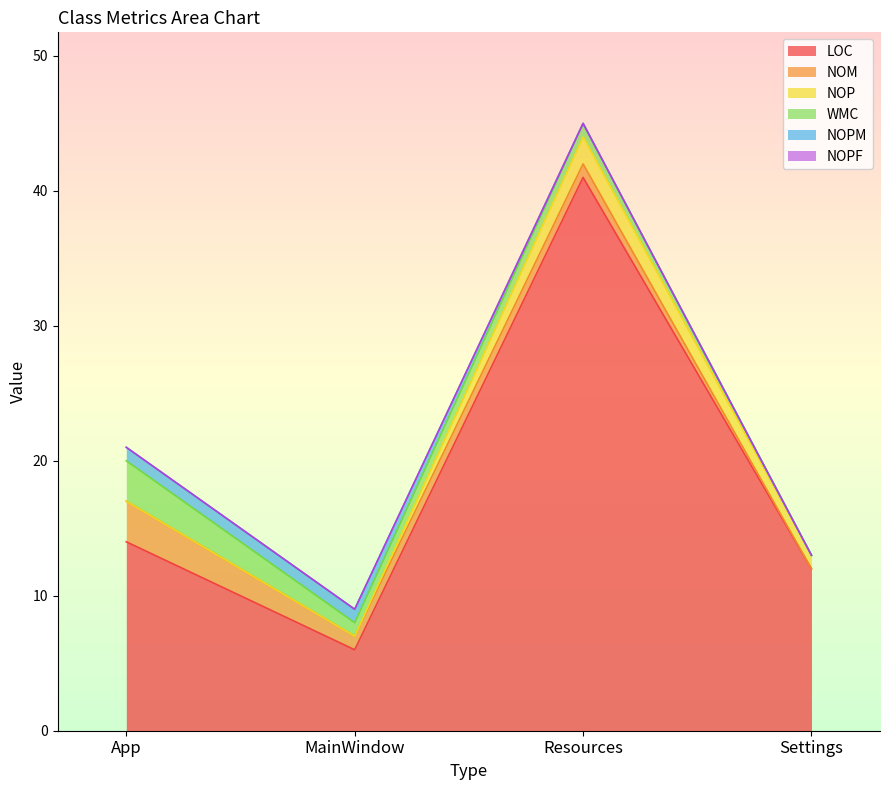

List the labels in order of LOC value, smallest first.

MainWindow, Settings, App, Resources